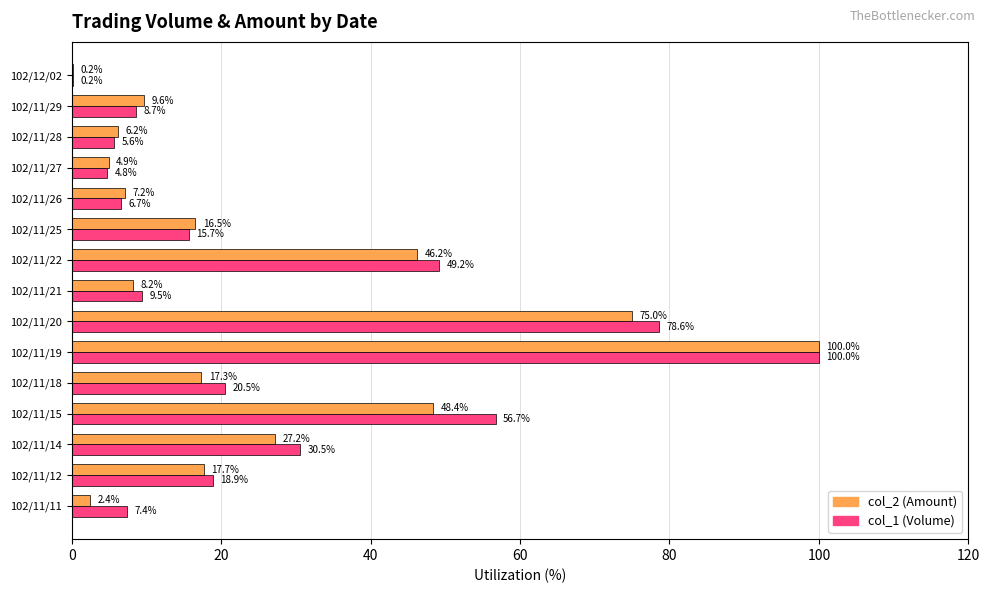

What is the greatest value displayed?

100.0